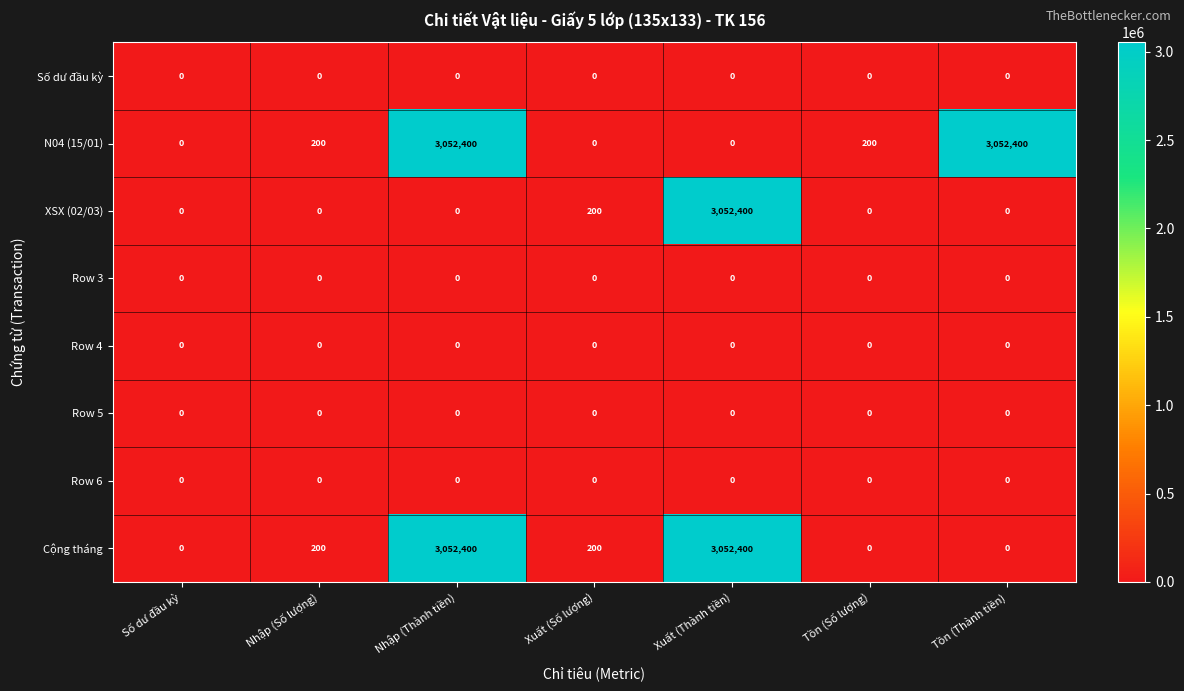

What is the total value across all series at Nhập (Thành tiền)?

6104800